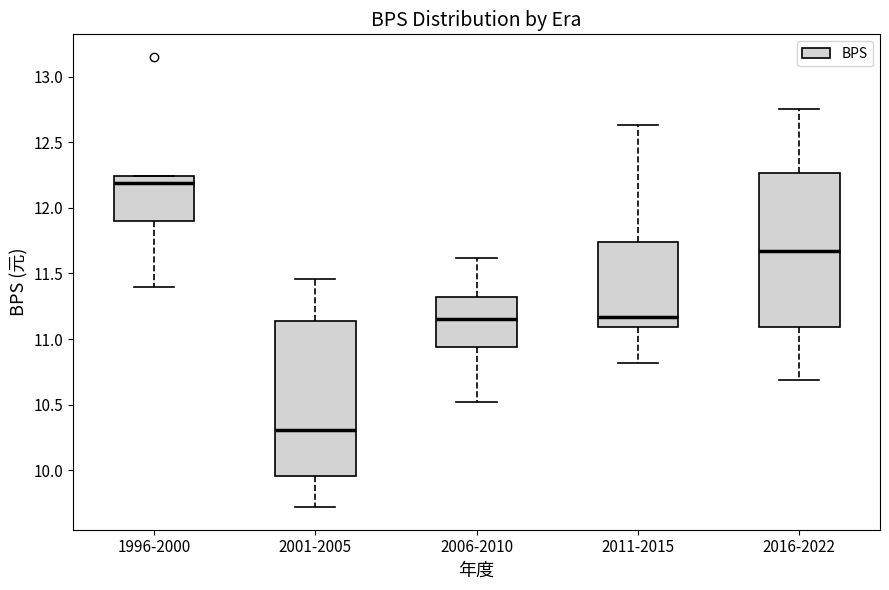

Where does the median line of the box for 2001-2005 sit on the y-axis? The values are not printed on the chart, so give them approximately, as read against the axis.

10.30